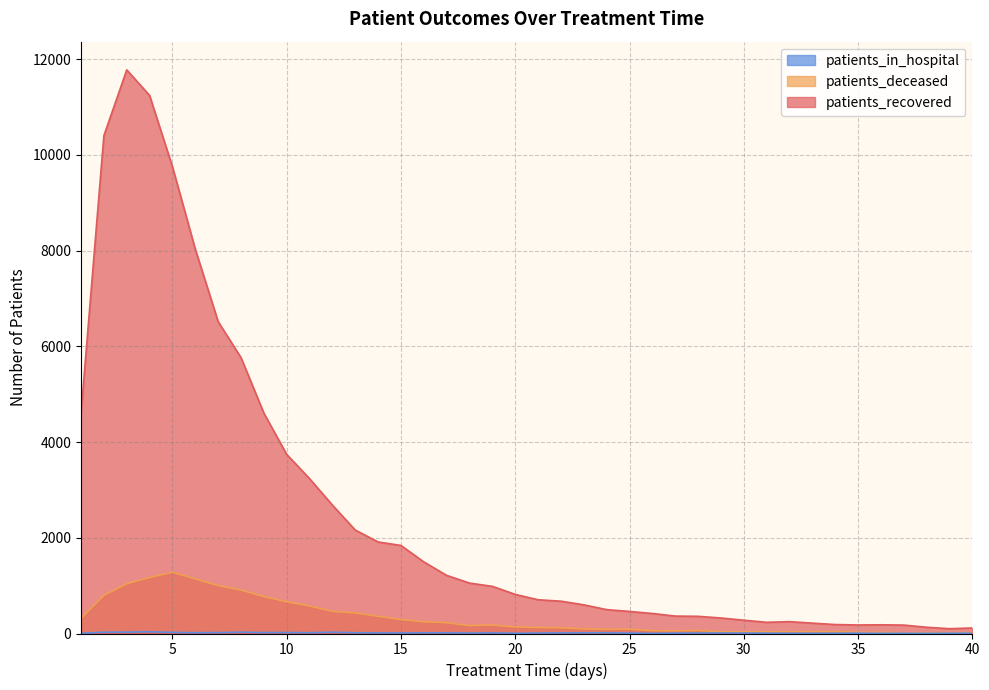

Reading right to left, transcribe all the data shown in this chart.

patients_recovered: 40=116	39=100	38=131	37=176	36=182	35=178	34=187	33=217	32=248	31=234	30=278	29=324	28=359	27=364	26=418	25=461	24=499	23=599	22=675	21=705	20=817	19=985	18=1053	17=1214	16=1495	15=1839	14=1912	13=2161	12=2682	11=3235	10=3741	9=4604	8=5763	7=6515	6=8027	5=9750	4=11239	3=11774	2=10400	1=4600
patients_deceased: 40=16	39=17	38=16	37=15	36=23	35=26	34=39	33=36	32=36	31=35	30=36	29=36	28=63	27=56	26=59	25=91	24=87	23=95	22=120	21=126	20=137	19=178	18=165	17=226	16=246	15=290	14=360	13=430	12=464	11=575	10=662	9=771	8=907	7=1001	6=1140	5=1280	4=1169	3=1040	2=796	1=316
patients_in_hospital: 40=6	39=6	38=3	37=5	36=3	35=7	34=5	33=4	32=5	31=7	30=9	29=10	28=10	27=8	26=3	25=7	24=15	23=14	22=13	21=10	20=4	19=14	18=9	17=14	16=14	15=11	14=13	13=15	12=27	11=16	10=20	9=19	8=27	7=19	6=16	5=23	4=35	3=28	2=27	1=4